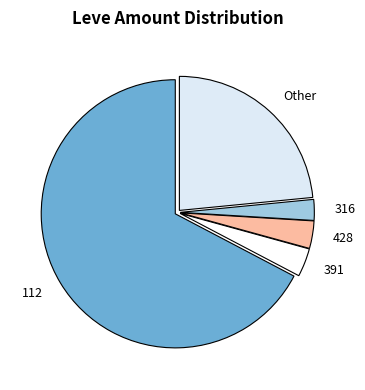

True or false: 391 accounts for 3% of the total.

True